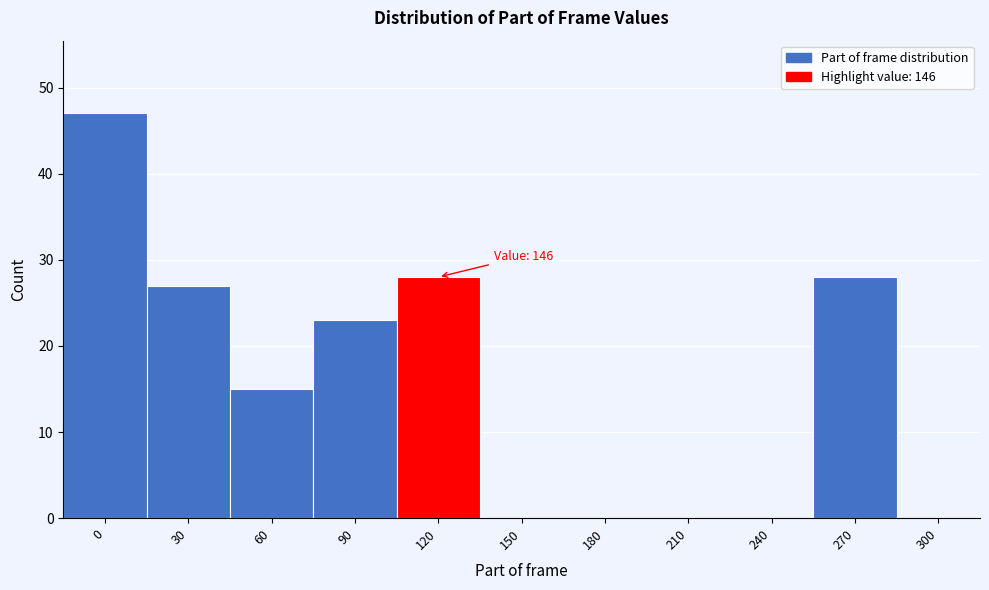

Reading left to right, extract all data points from this chart.

0=47	30=27	60=15	90=23	120=28	150=0	180=0	210=0	240=0	270=28	300=0